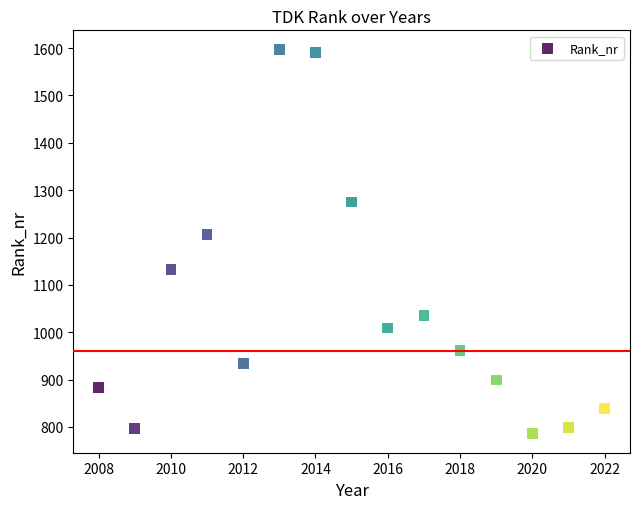

What is the range of Y values (max minus min)?

811